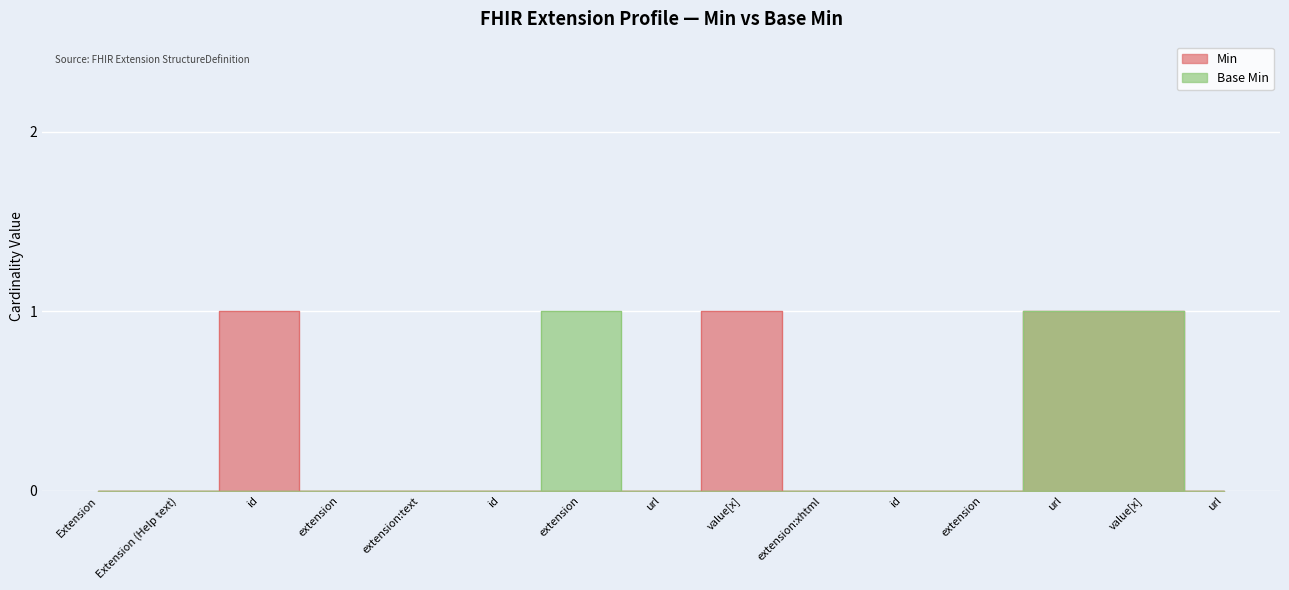

True or false: Base Min and Min intersect in this chart.

False